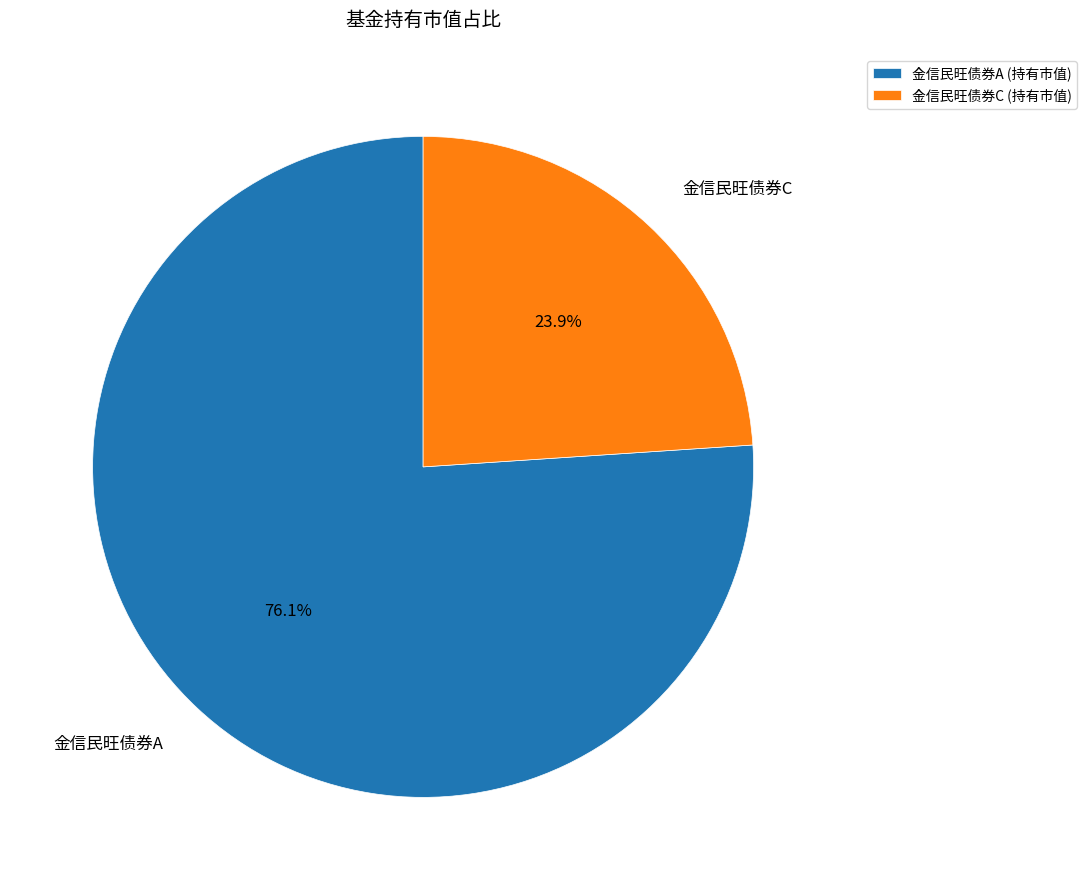

What percentage is the 金信民旺债券C slice, to the nearest percent?

24%